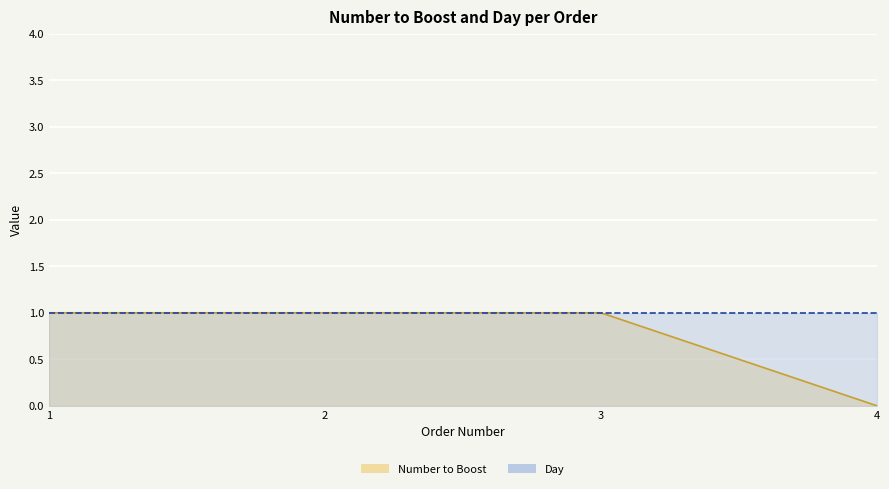

True or false: the data shows 1 at 2.

False